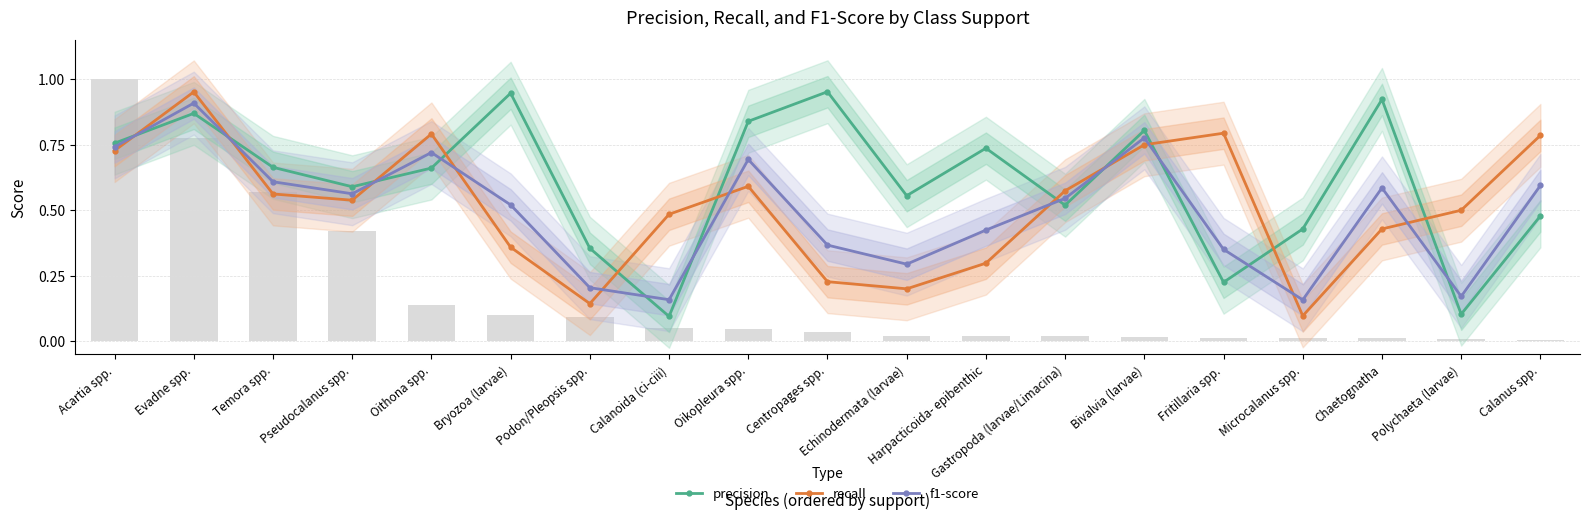

At Podon/Pleopsis spp., list the series in order from smallest to largest.

recall, f1-score, precision